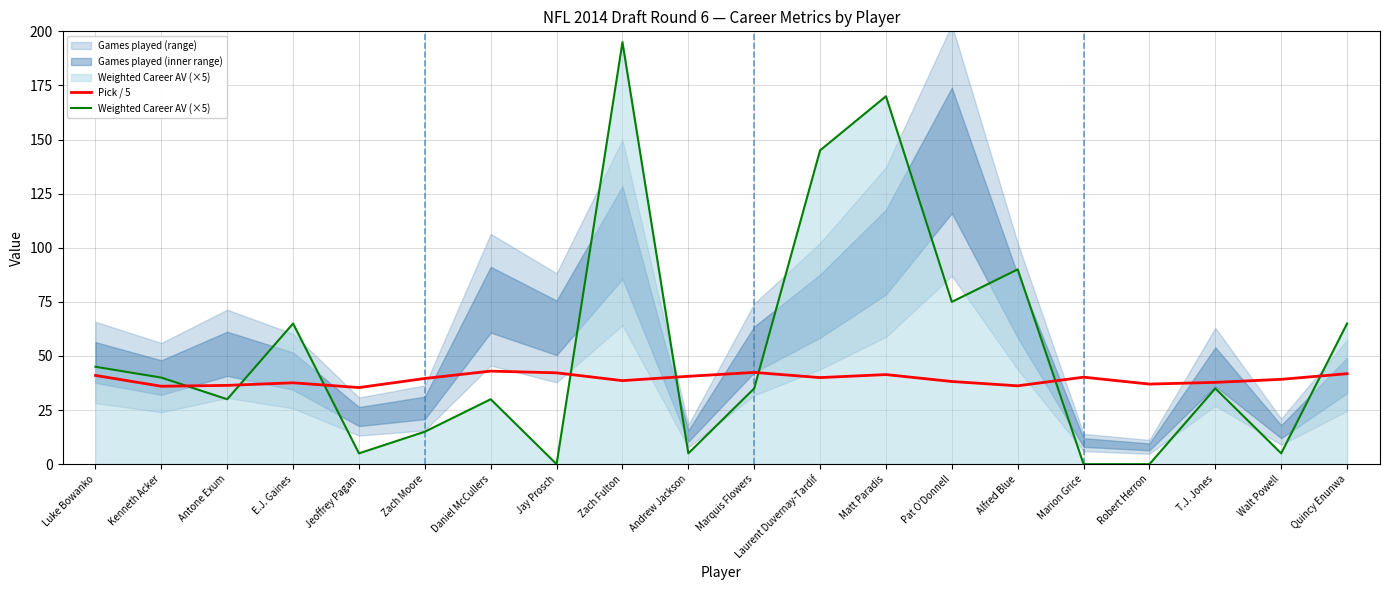

How many interior local peaks does the Pick / 5 series have?

5